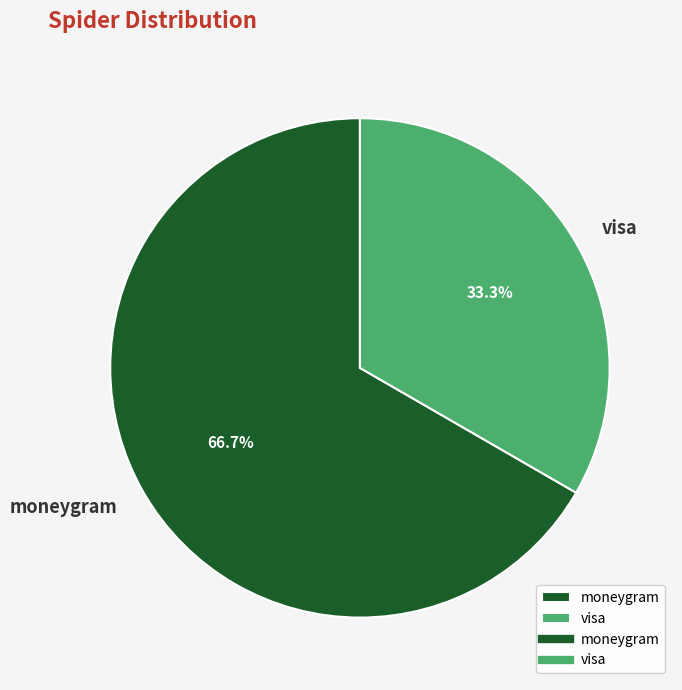

What percentage do moneygram and visa together represent?

100.0%